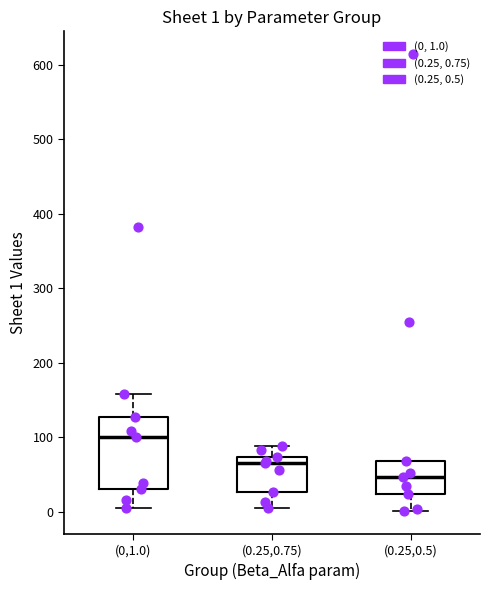

Comparing the boxes themselves (not the whiskers), which one is the tallest?

(0,1.0)